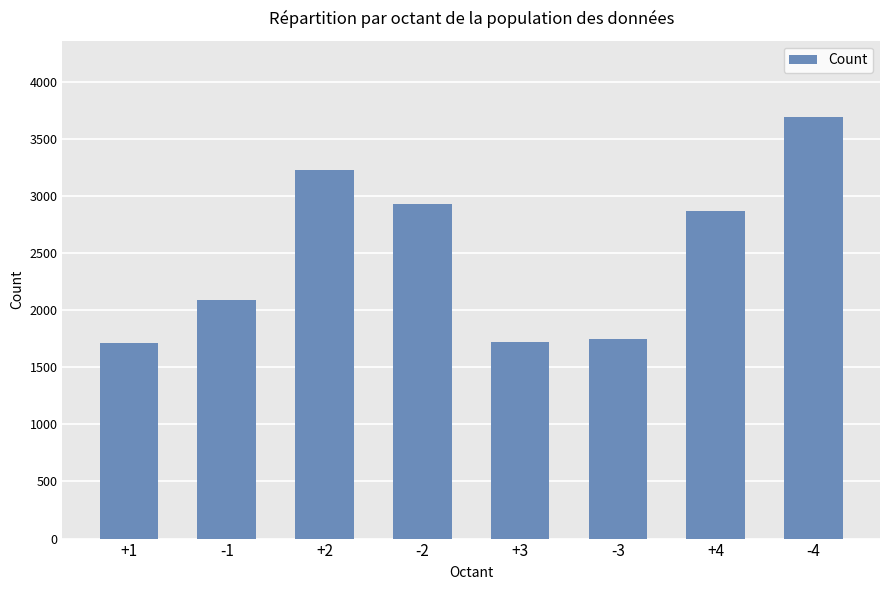

What position from the right is +2?

6